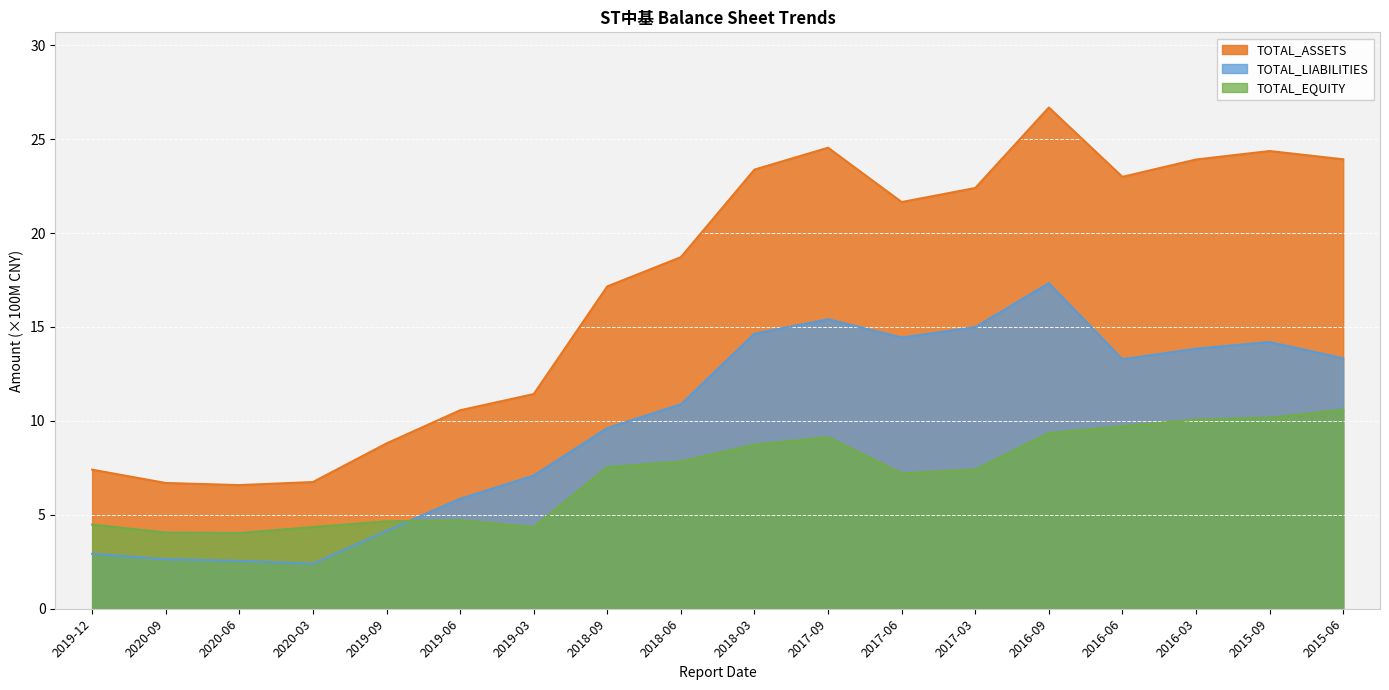

What is the maximum value for TOTAL_ASSETS?

26.7